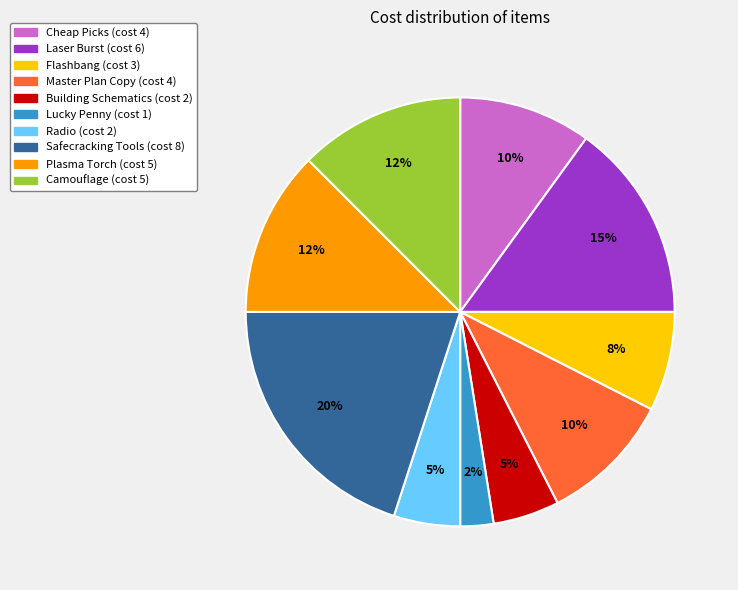

Which has a higher value, Master Plan Copy or Camouflage?

Camouflage